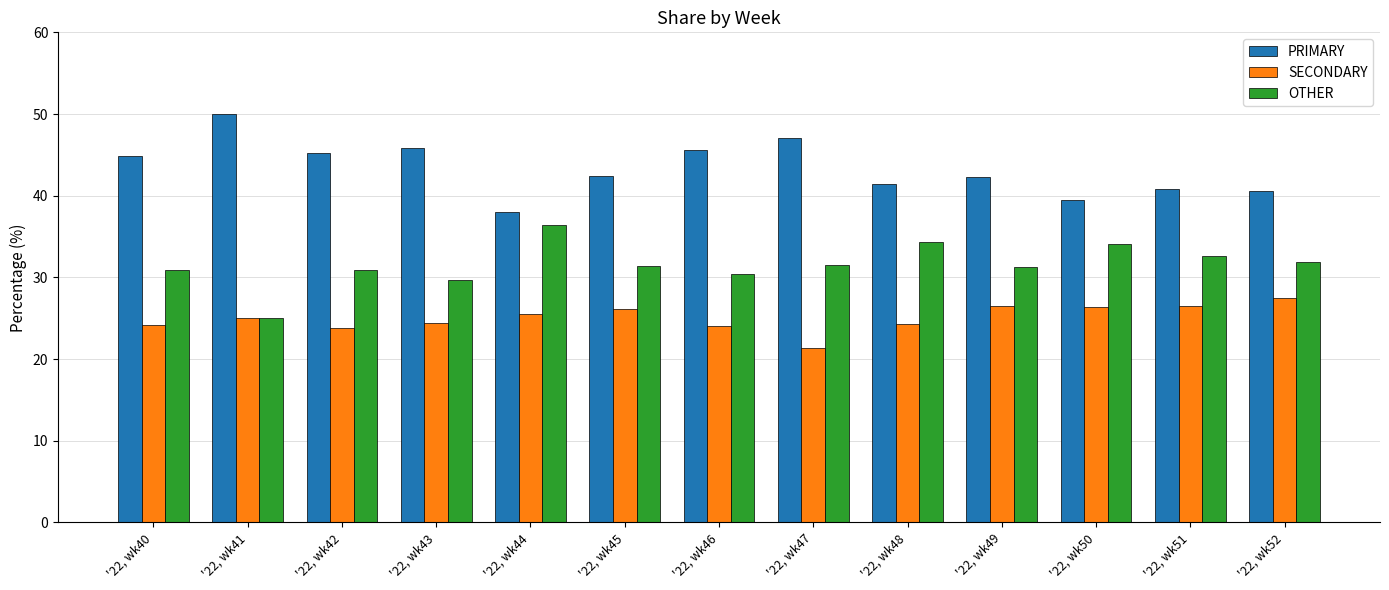

List the series in order of their peak value, lowest first.

SECONDARY, OTHER, PRIMARY